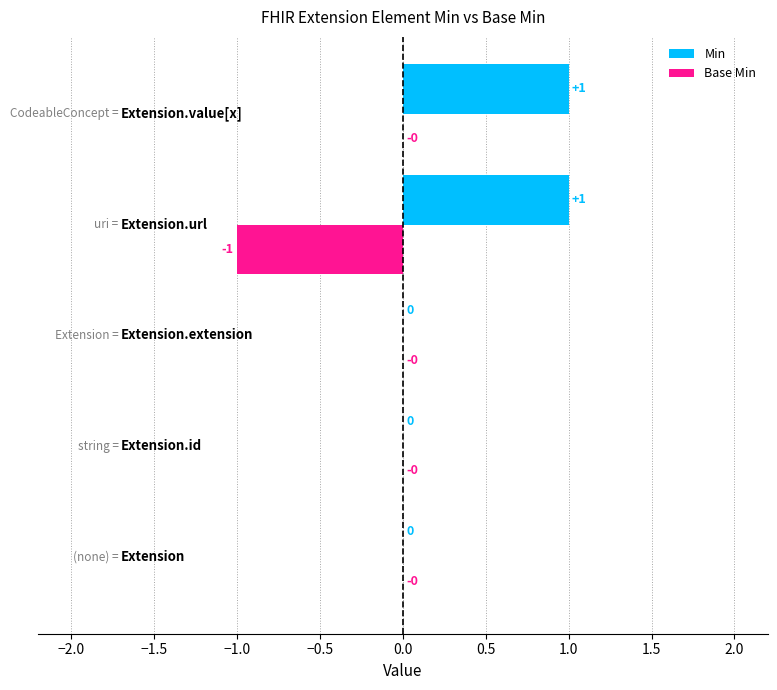

Which series has the largest total across all categories?

Min